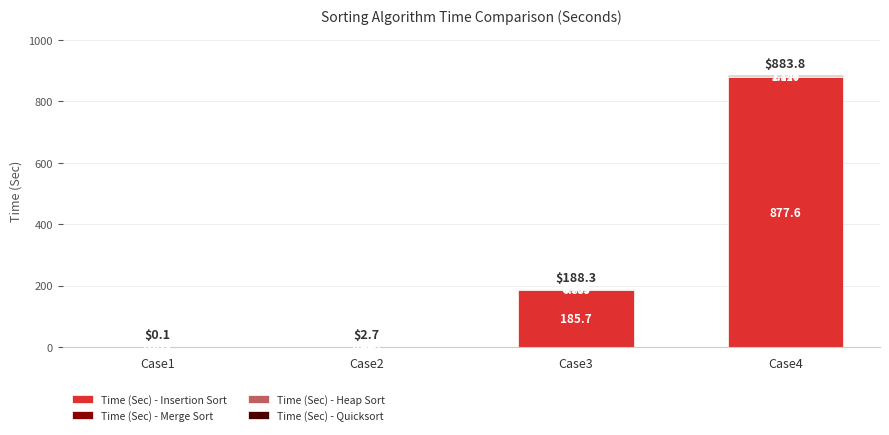

Count the number of categories in the chart.

4